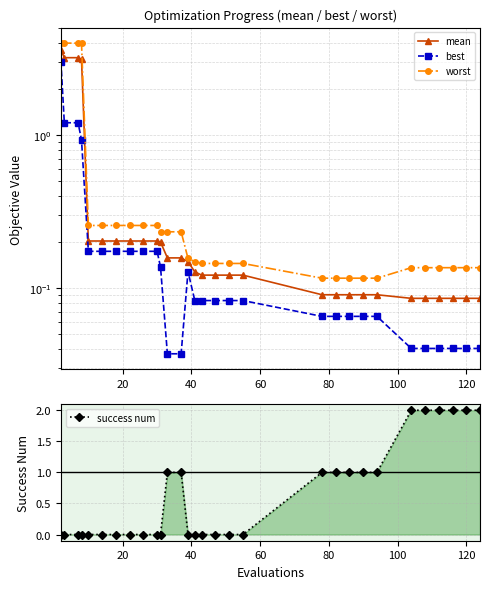

What is the highest value of the worst series?

4.0